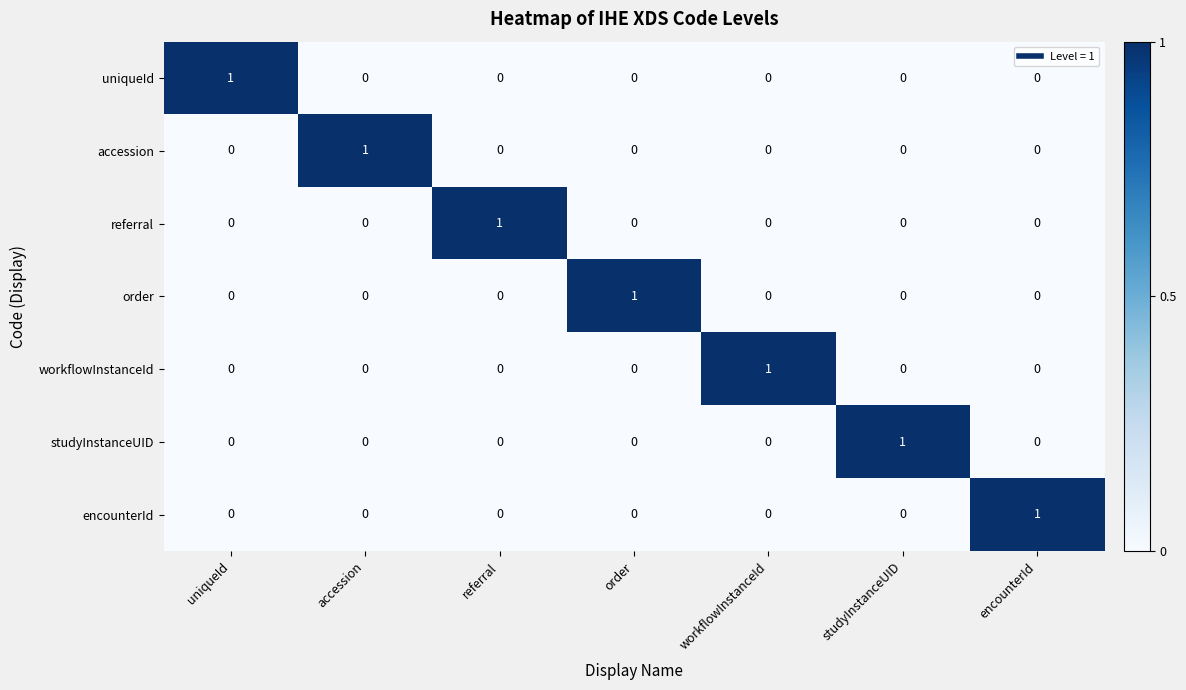

Is it true that studyInstanceUID equals 1 at encounterId?

False